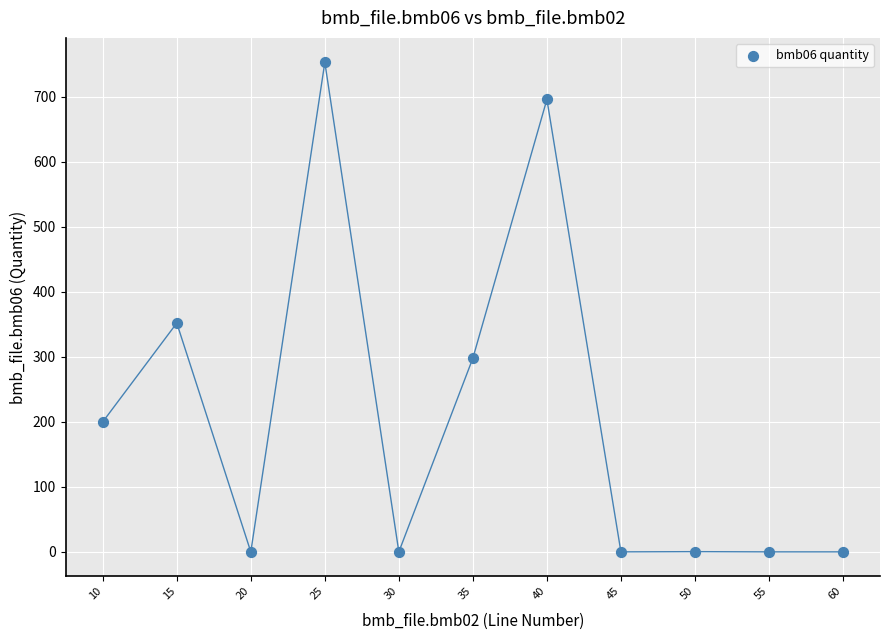

What Y value in the scatter plot is closest to 376?

352.0